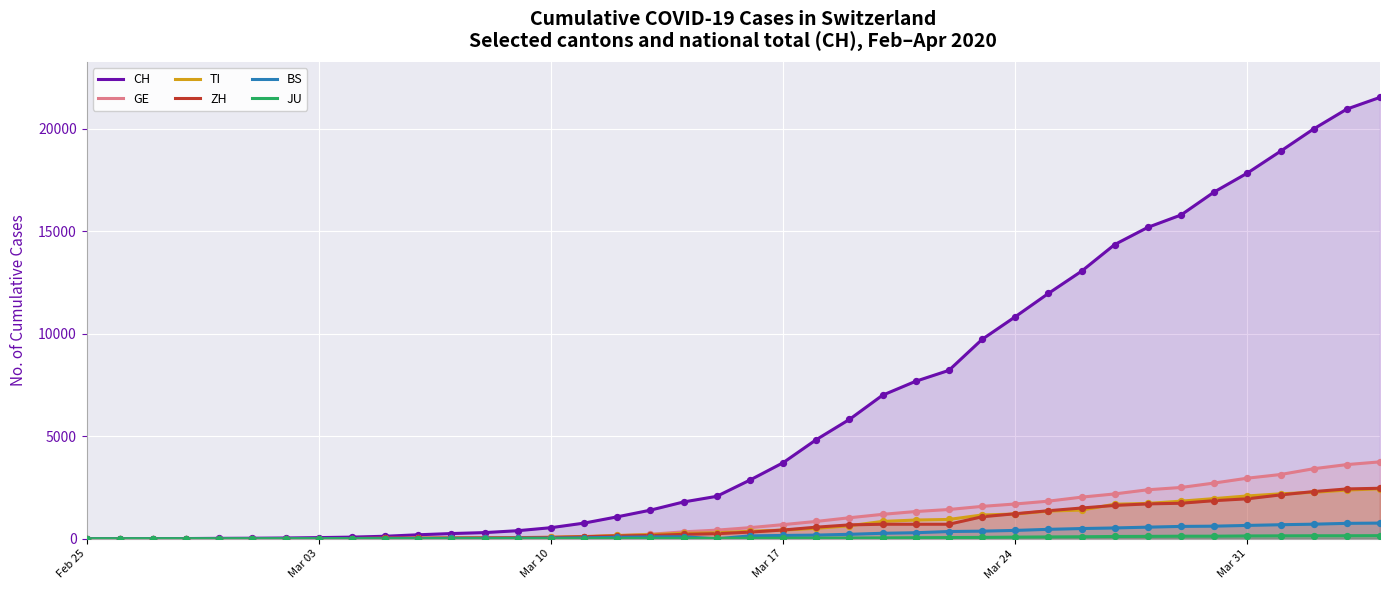

Which series has the largest total across all categories?

CH